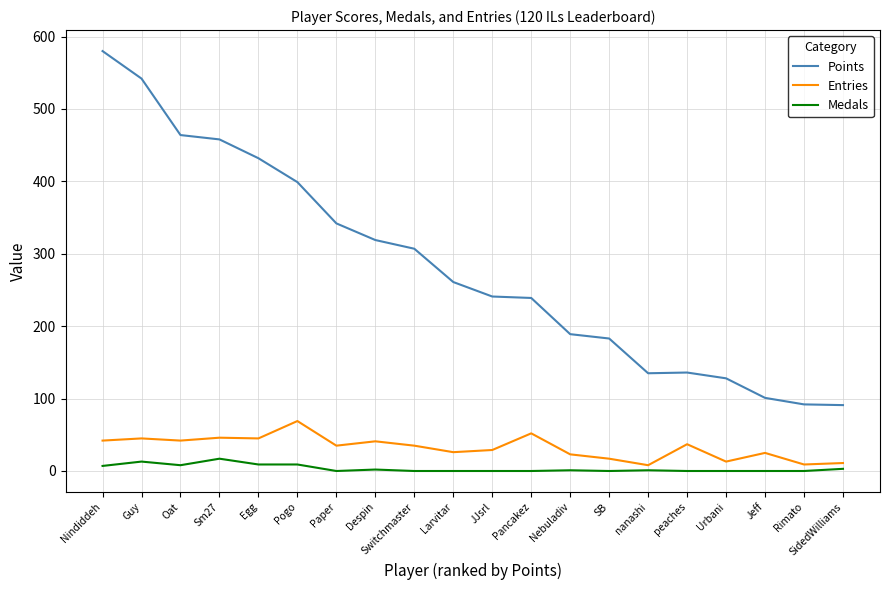

The Entries series shows 11 at Despin. True or false?

False